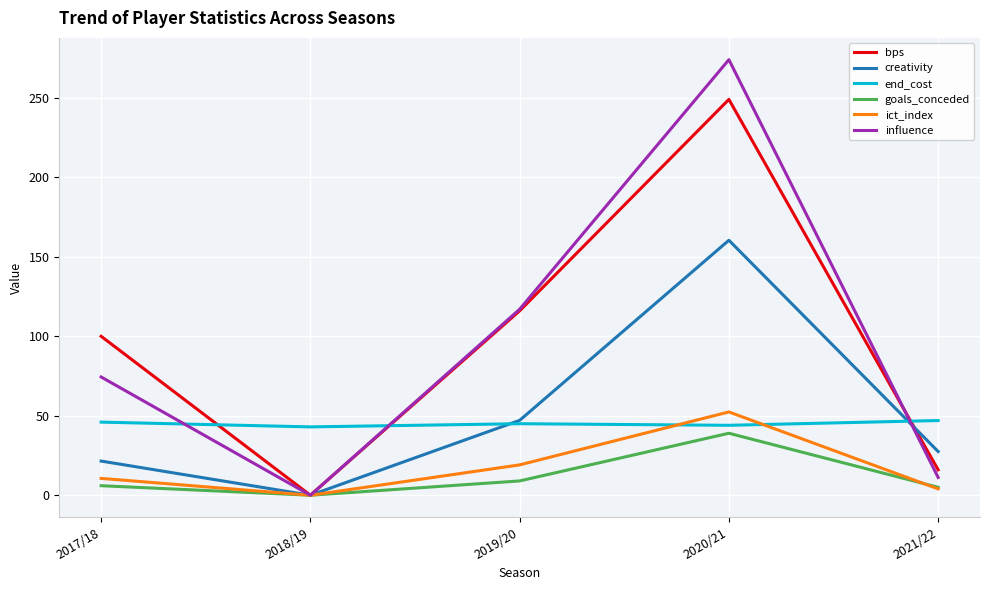

Does the chart display data point markers on the line(s)?

No